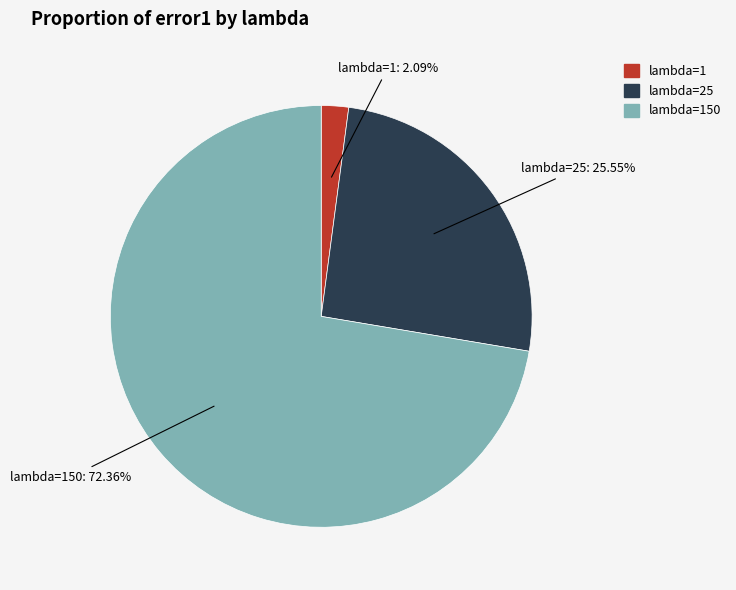

Which slice represents more than half of the pie?

lambda=150